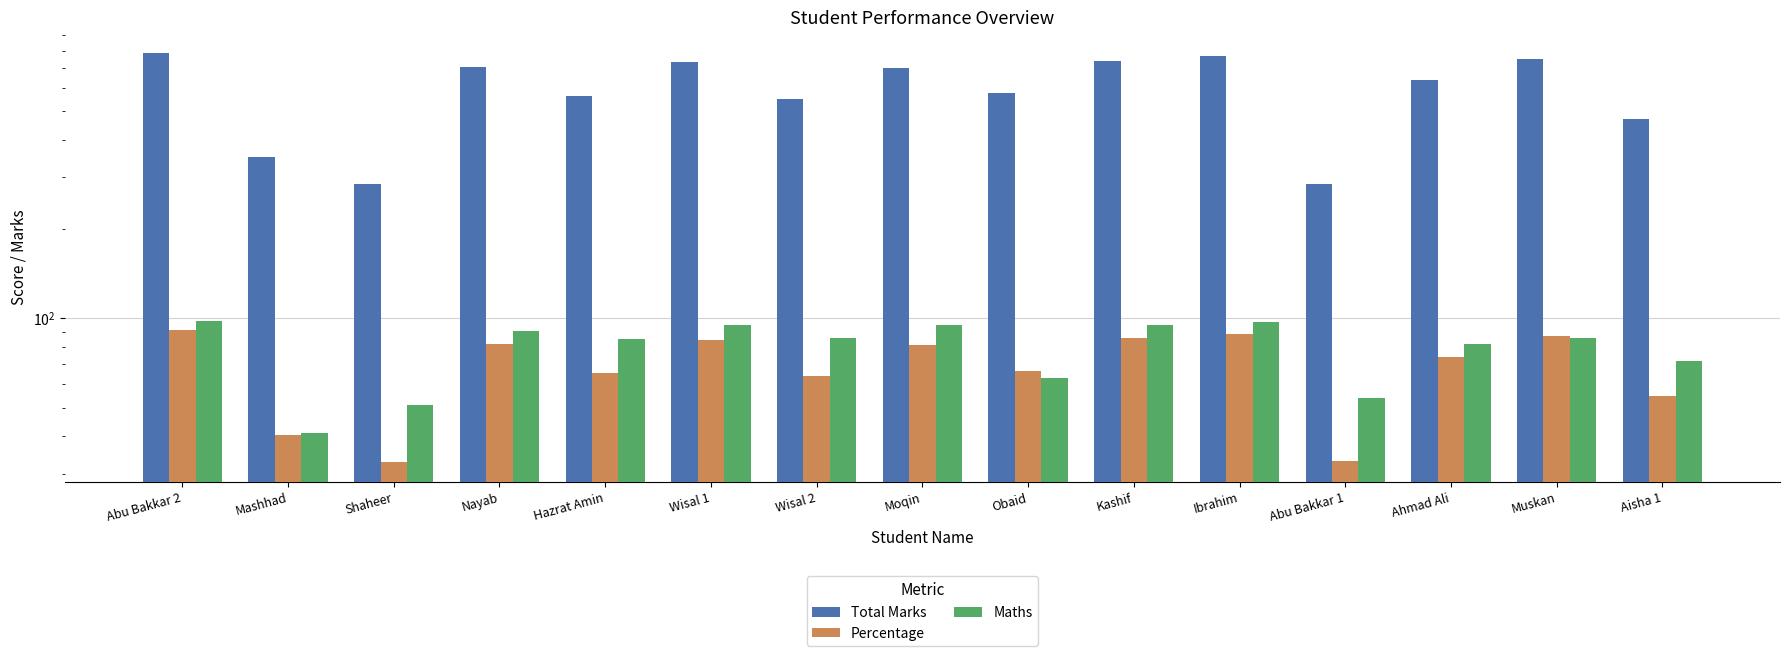

What is the label of the 9th bar from the left?

Obaid